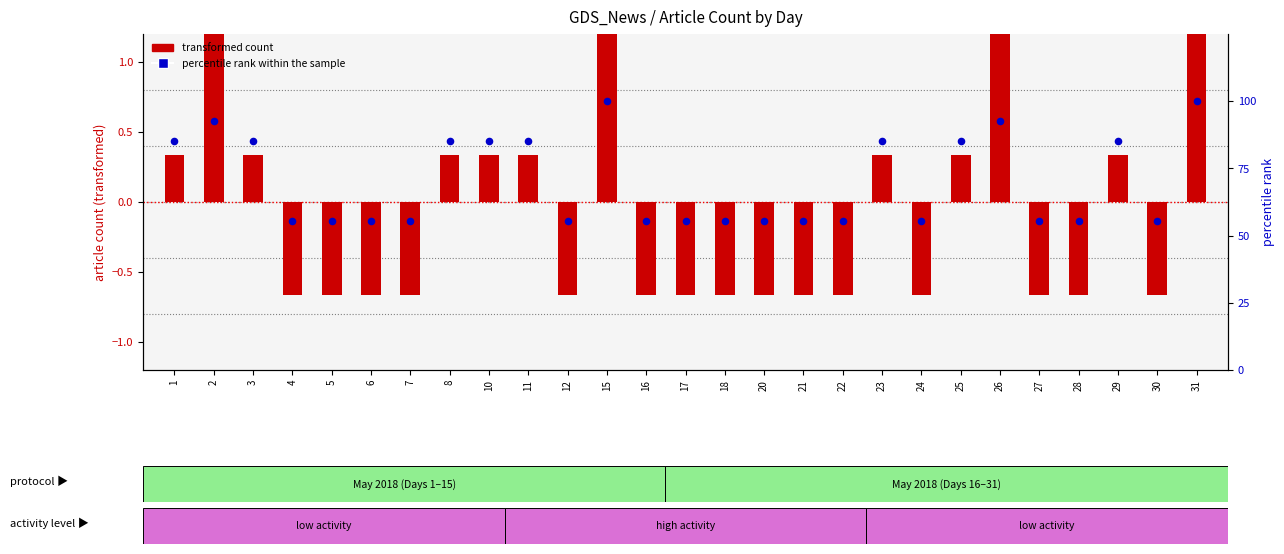

What is the change in value from 22 to 31?

+44.4